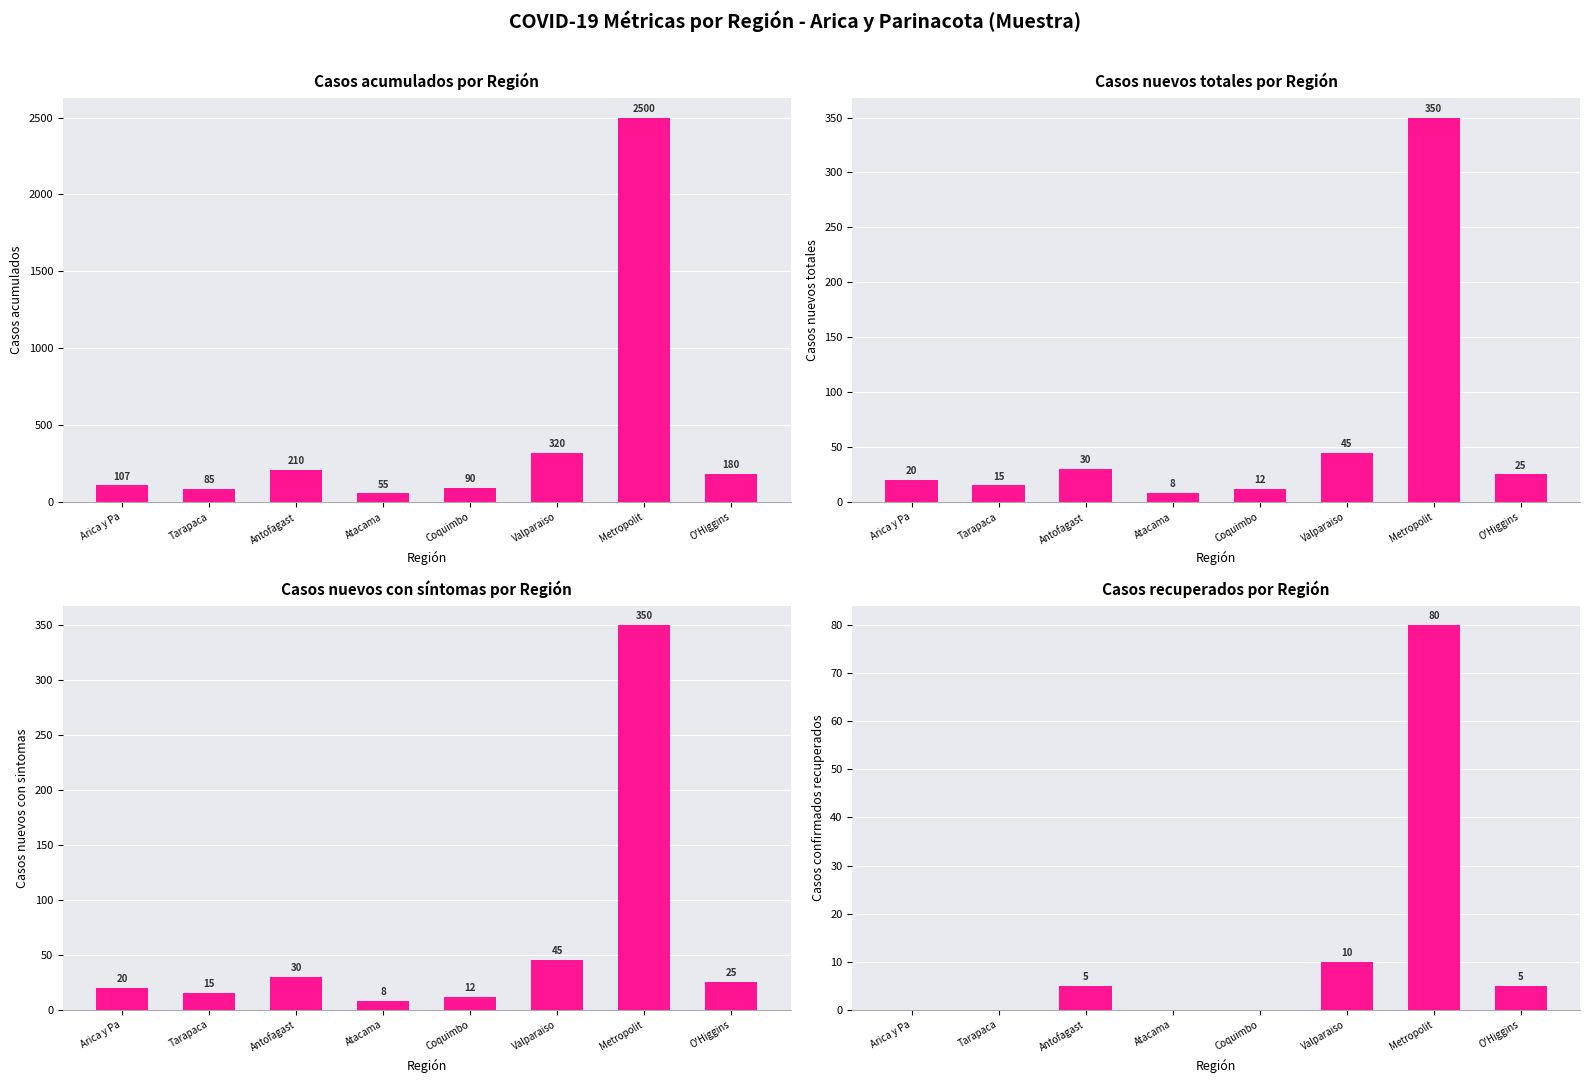

Between Coquimbo and O'Higgins, which series saw the biggest shift?

Casos acumulados